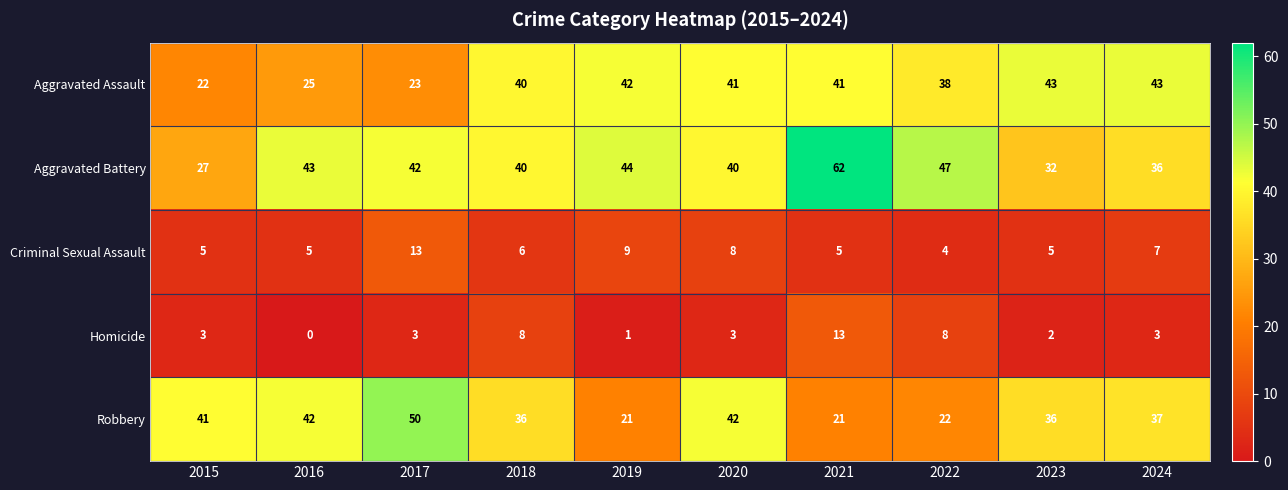

What is the difference between the maximum and second lowest values in the Robbery series?

29